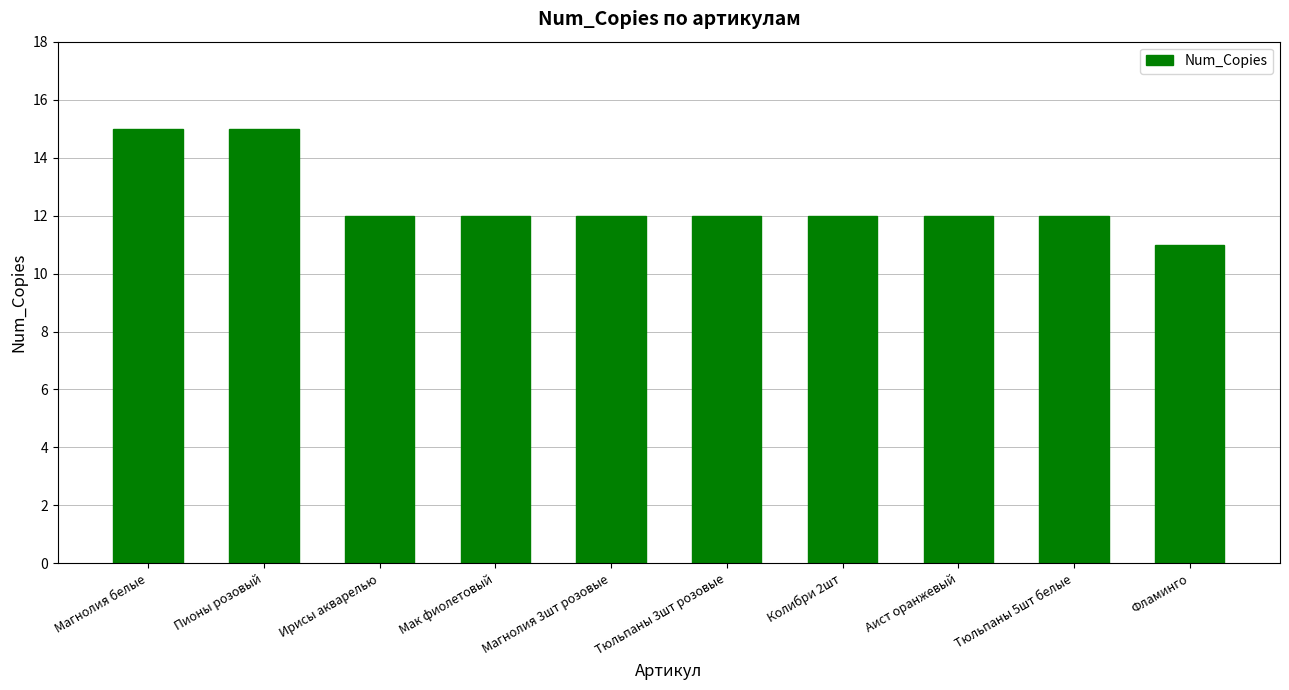

Approximately how many times larger is the value at Пионы розовый compared to Магнолия белые?

1.0